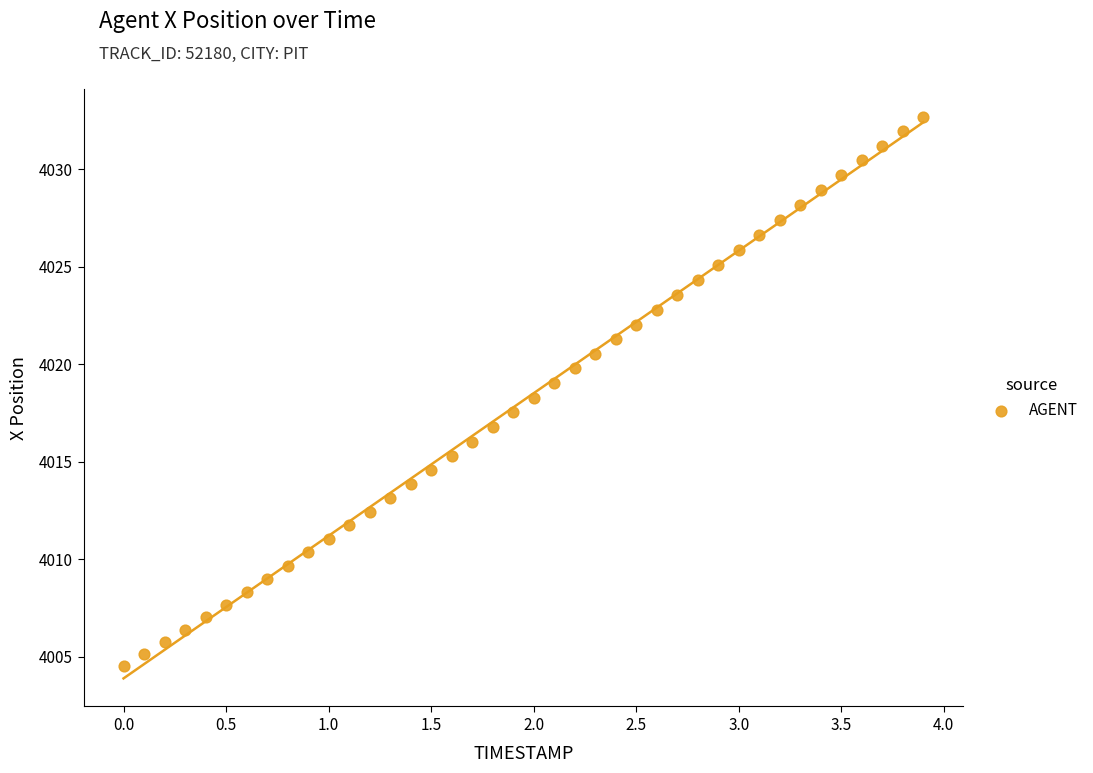

What is the range of X values (max minus min)?

3.9